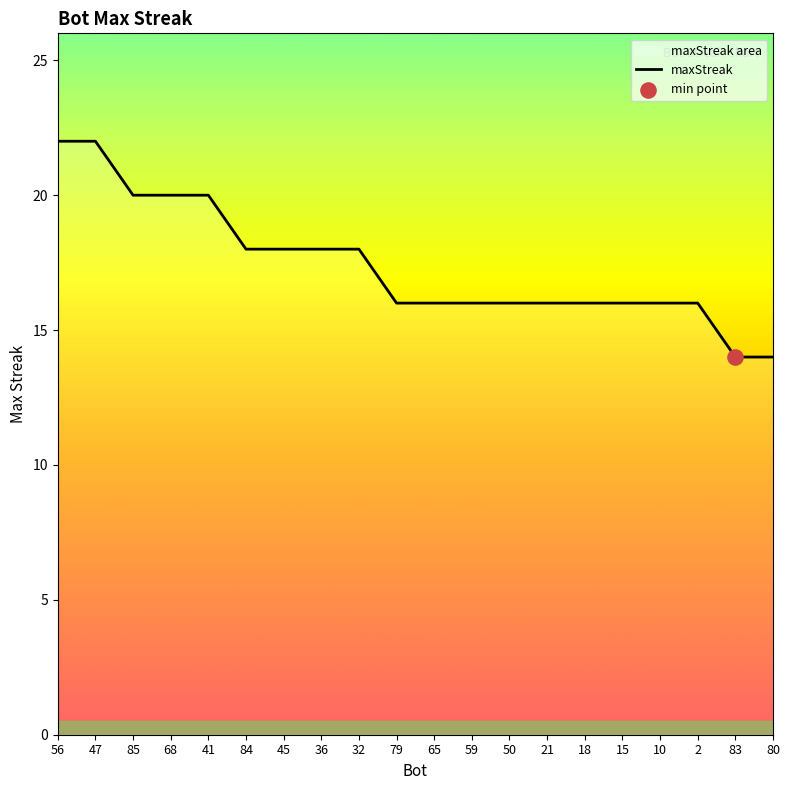

What is the ratio of the value at 32 to the value at 65?

1.1